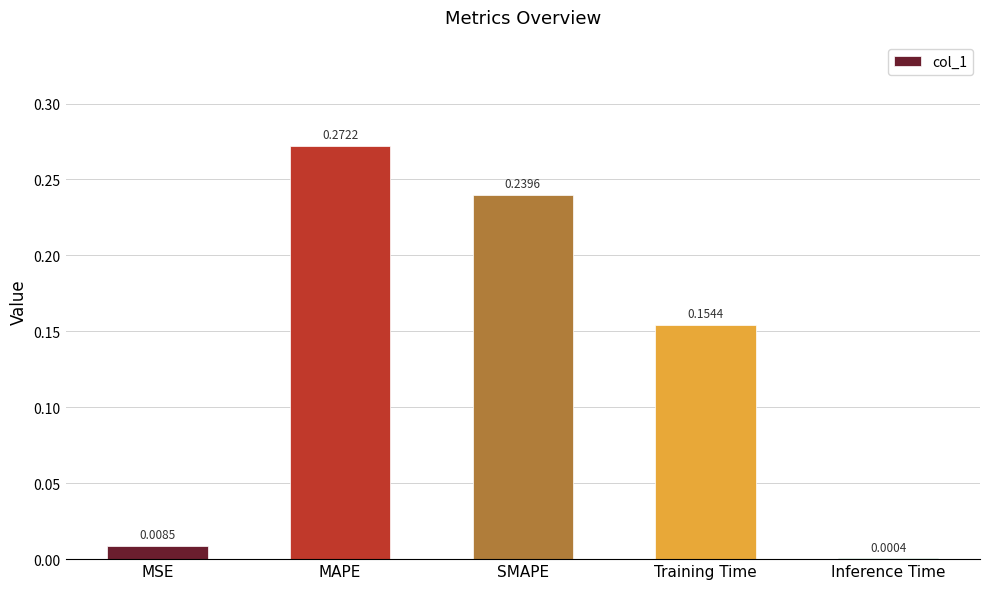

Which has a higher value, MSE or Training Time?

Training Time